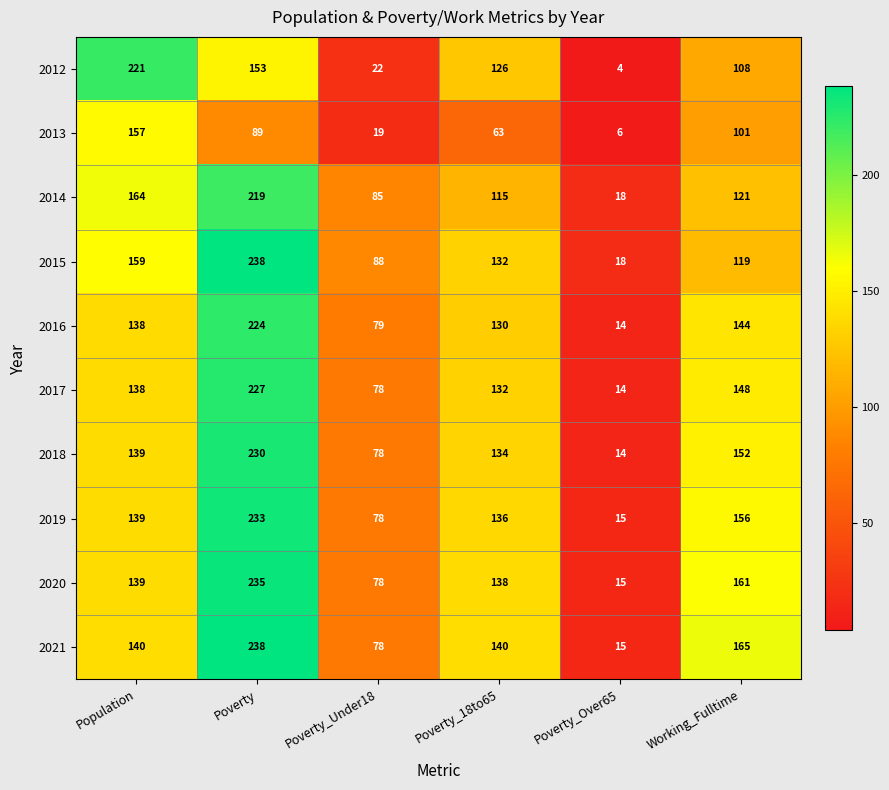

How many distinct data groups are displayed?

10